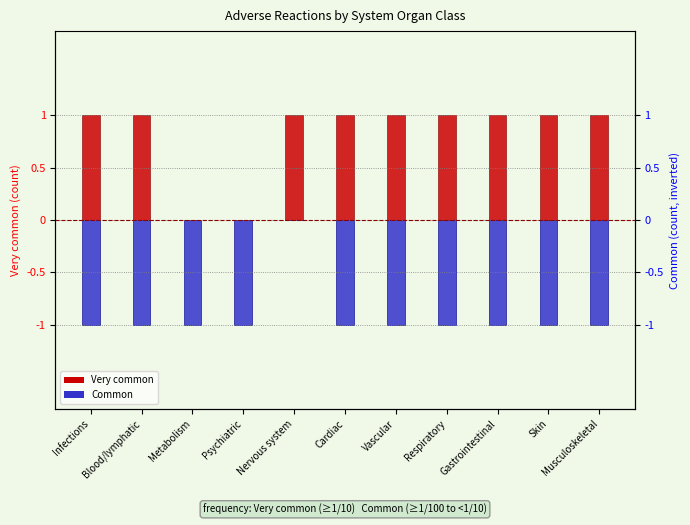

Count the number of data series in this chart.

2